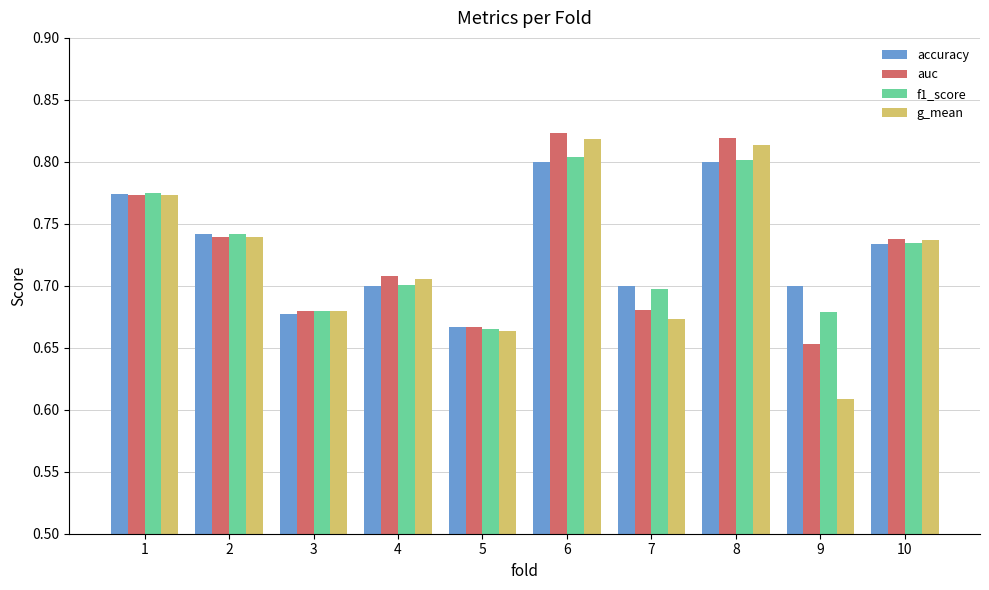

At how many categories does at least one series exceed 0?

10